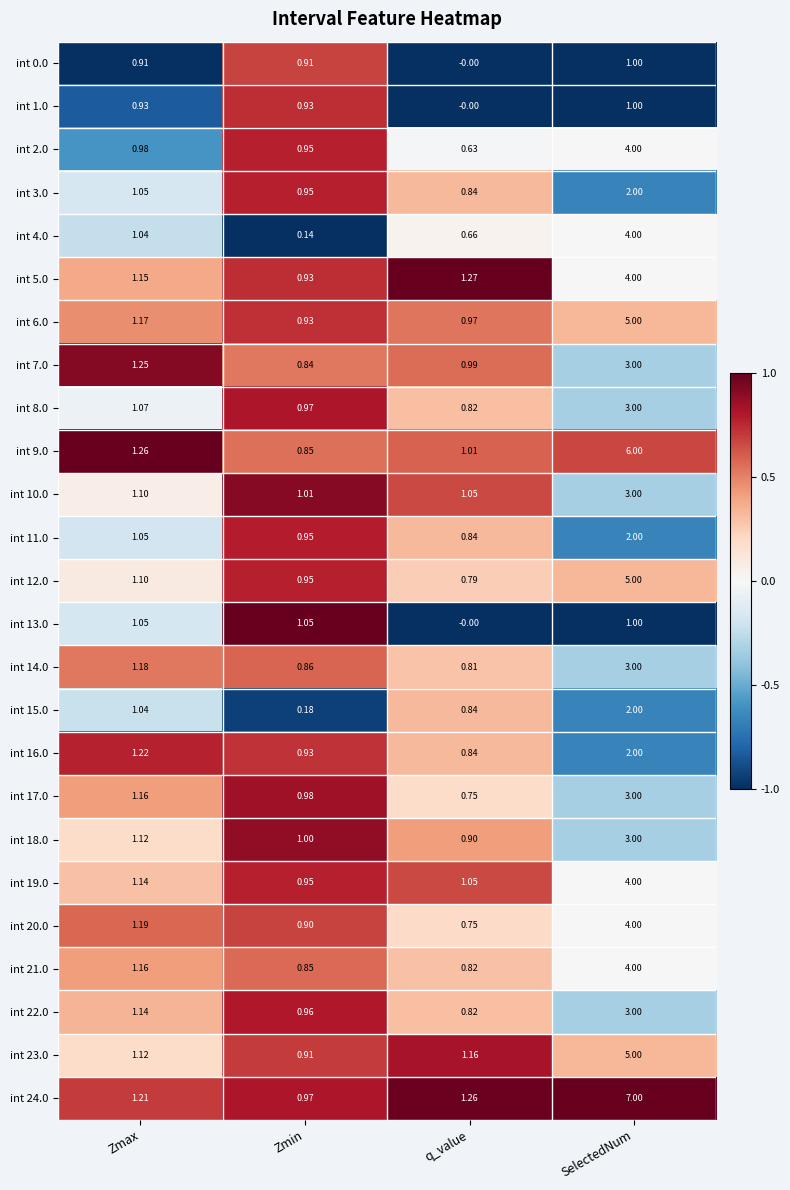

At which category is the sum across all series the highest?

SelectedNum